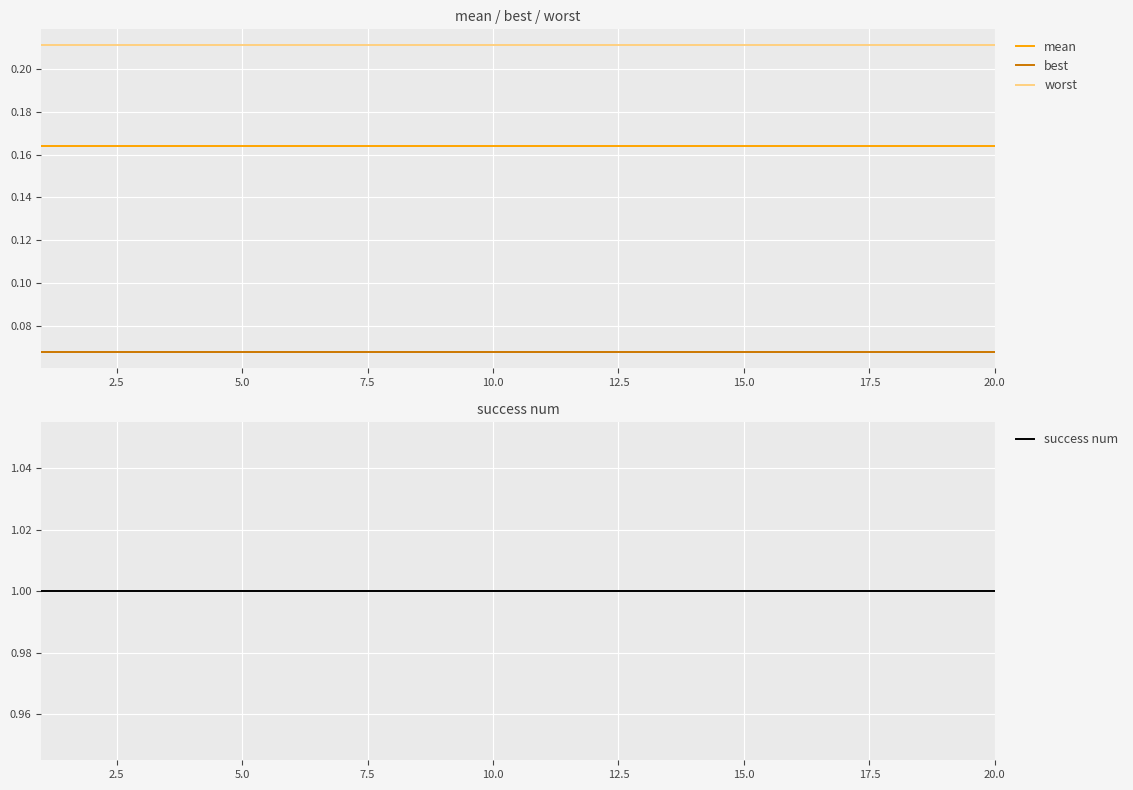

Is it true that mean equals 0.0 at 10.0?

False